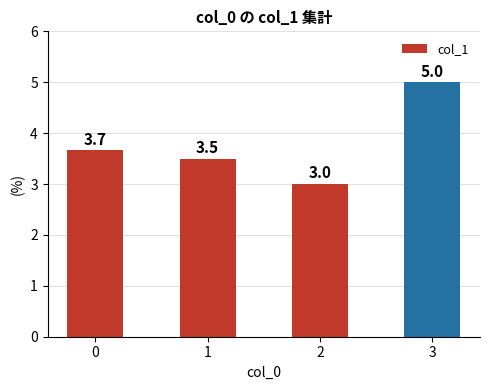

At which category does the chart reach its minimum across all series?

2